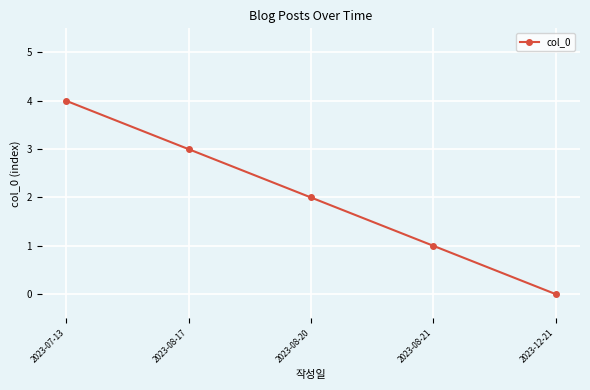

What is the difference between the maximum and minimum values?

4